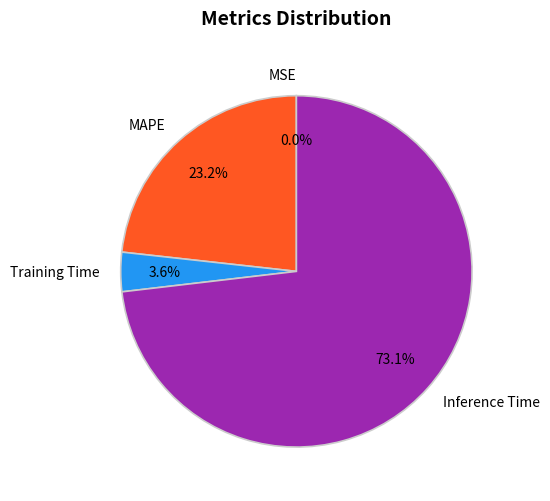

Is it true that MAPE is 31% of the pie?

False